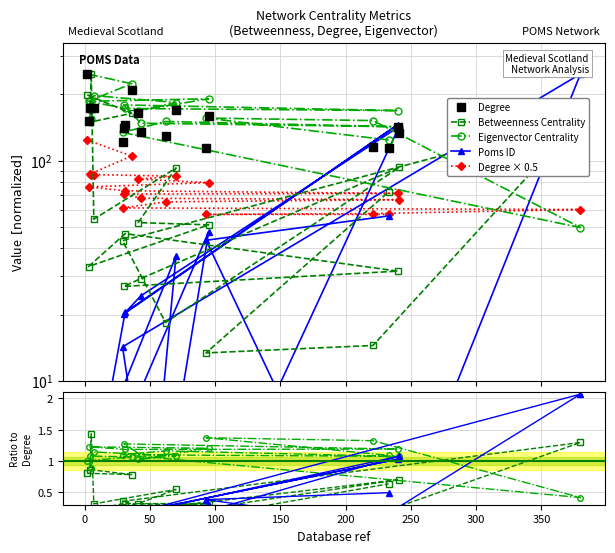

What is the difference between the maximum and minimum values in the Eigenvector Centrality series?

1.0